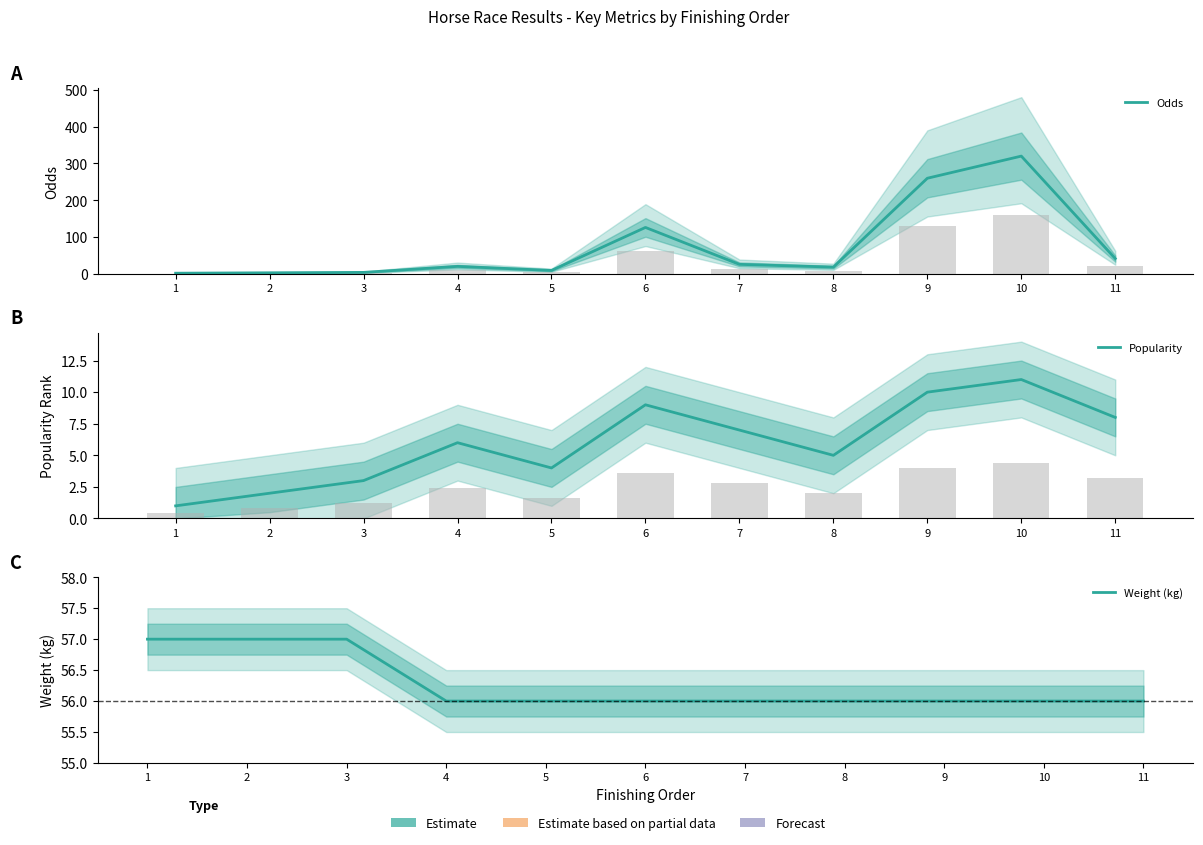

What is the lowest value of the Odds series?

2.2